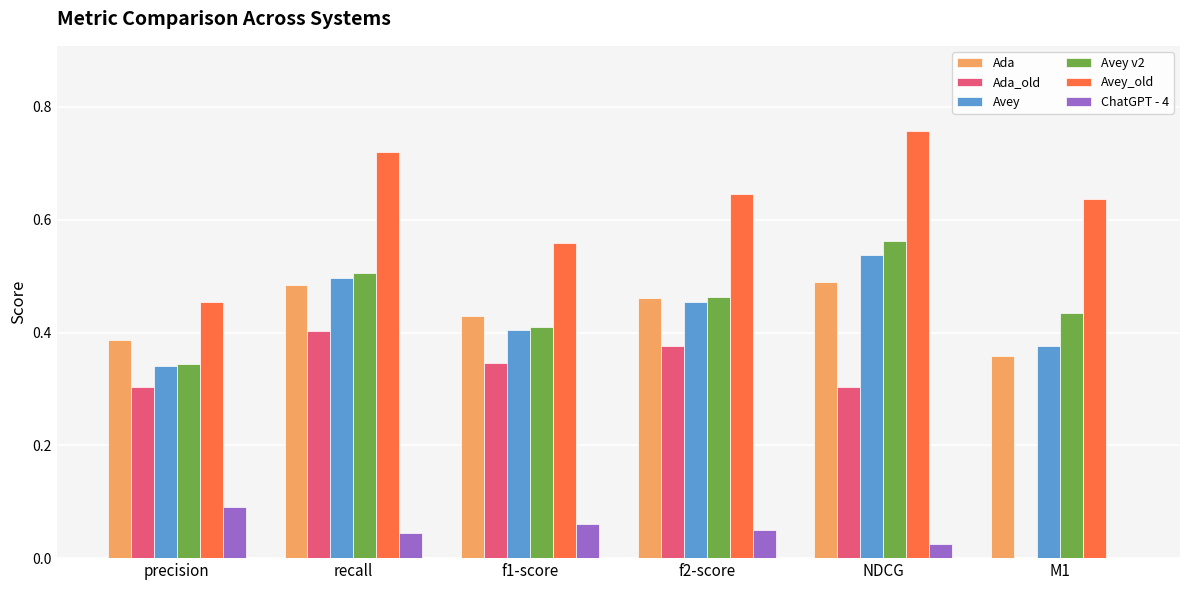

What is the sum of all Ada_old values?

1.7